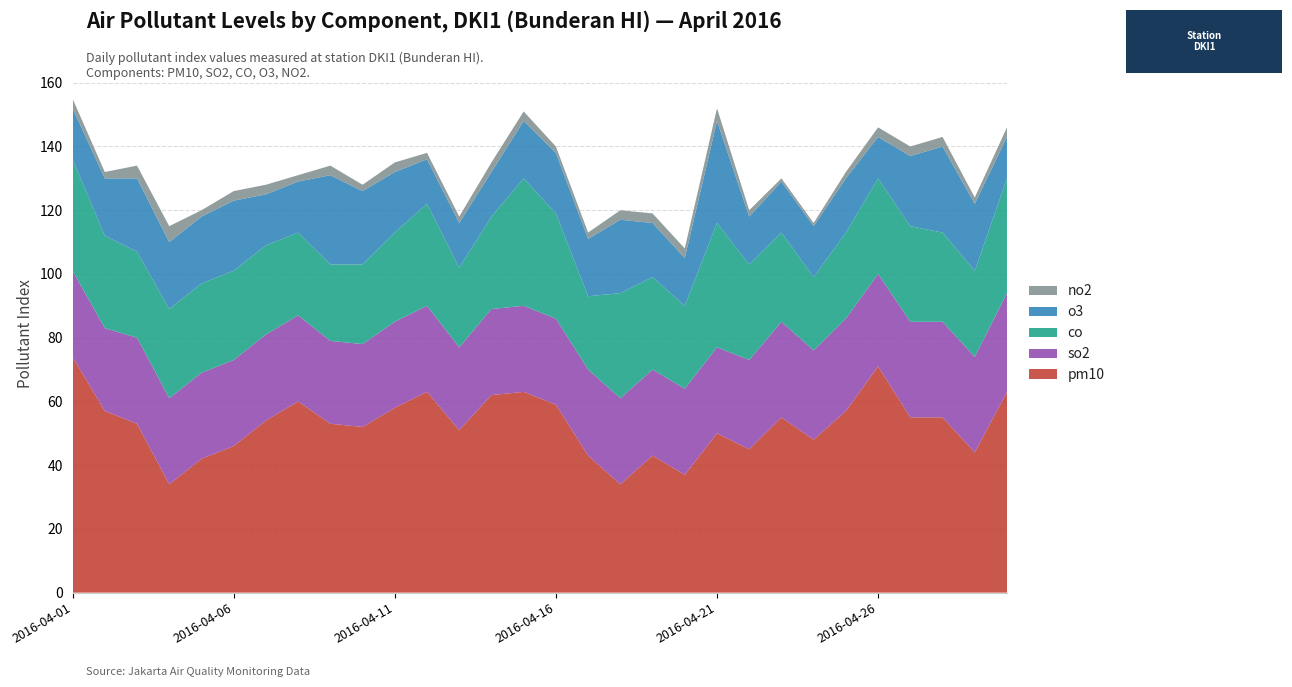

Reading left to right, list all the values displayed in this chart.

pm10: 2016-04-01=74	2016-04-02=57	2016-04-03=53	2016-04-04=34	2016-04-05=42	2016-04-06=46	2016-04-07=54	2016-04-08=60	2016-04-09=53	2016-04-10=52	2016-04-11=58	2016-04-12=63	2016-04-13=51	2016-04-14=62	2016-04-15=63	2016-04-16=59	2016-04-17=43	2016-04-18=34	2016-04-19=43	2016-04-20=37	2016-04-21=50	2016-04-22=45	2016-04-23=55	2016-04-24=48	2016-04-25=57	2016-04-26=71	2016-04-27=55	2016-04-28=55	2016-04-29=44	2016-04-30=63
so2: 2016-04-01=27	2016-04-02=26	2016-04-03=27	2016-04-04=27	2016-04-05=27	2016-04-06=27	2016-04-07=27	2016-04-08=27	2016-04-09=26	2016-04-10=26	2016-04-11=27	2016-04-12=27	2016-04-13=26	2016-04-14=27	2016-04-15=27	2016-04-16=27	2016-04-17=27	2016-04-18=27	2016-04-19=27	2016-04-20=27	2016-04-21=27	2016-04-22=28	2016-04-23=30	2016-04-24=28	2016-04-25=29	2016-04-26=29	2016-04-27=30	2016-04-28=30	2016-04-29=30	2016-04-30=31
co: 2016-04-01=35	2016-04-02=29	2016-04-03=27	2016-04-04=28	2016-04-05=28	2016-04-06=28	2016-04-07=28	2016-04-08=26	2016-04-09=24	2016-04-10=25	2016-04-11=28	2016-04-12=32	2016-04-13=25	2016-04-14=29	2016-04-15=40	2016-04-16=33	2016-04-17=23	2016-04-18=33	2016-04-19=29	2016-04-20=26	2016-04-21=39	2016-04-22=30	2016-04-23=28	2016-04-24=23	2016-04-25=27	2016-04-26=30	2016-04-27=30	2016-04-28=28	2016-04-29=27	2016-04-30=36
o3: 2016-04-01=16	2016-04-02=18	2016-04-03=23	2016-04-04=21	2016-04-05=21	2016-04-06=22	2016-04-07=16	2016-04-08=16	2016-04-09=28	2016-04-10=23	2016-04-11=19	2016-04-12=14	2016-04-13=14	2016-04-14=14	2016-04-15=18	2016-04-16=19	2016-04-17=18	2016-04-18=23	2016-04-19=17	2016-04-20=15	2016-04-21=32	2016-04-22=15	2016-04-23=16	2016-04-24=16	2016-04-25=17	2016-04-26=13	2016-04-27=22	2016-04-28=27	2016-04-29=21	2016-04-30=13
no2: 2016-04-01=3	2016-04-02=2	2016-04-03=4	2016-04-04=5	2016-04-05=2	2016-04-06=3	2016-04-07=3	2016-04-08=2	2016-04-09=3	2016-04-10=2	2016-04-11=3	2016-04-12=2	2016-04-13=2	2016-04-14=3	2016-04-15=3	2016-04-16=2	2016-04-17=2	2016-04-18=3	2016-04-19=3	2016-04-20=3	2016-04-21=4	2016-04-22=2	2016-04-23=1	2016-04-24=1	2016-04-25=2	2016-04-26=3	2016-04-27=3	2016-04-28=3	2016-04-29=2	2016-04-30=3